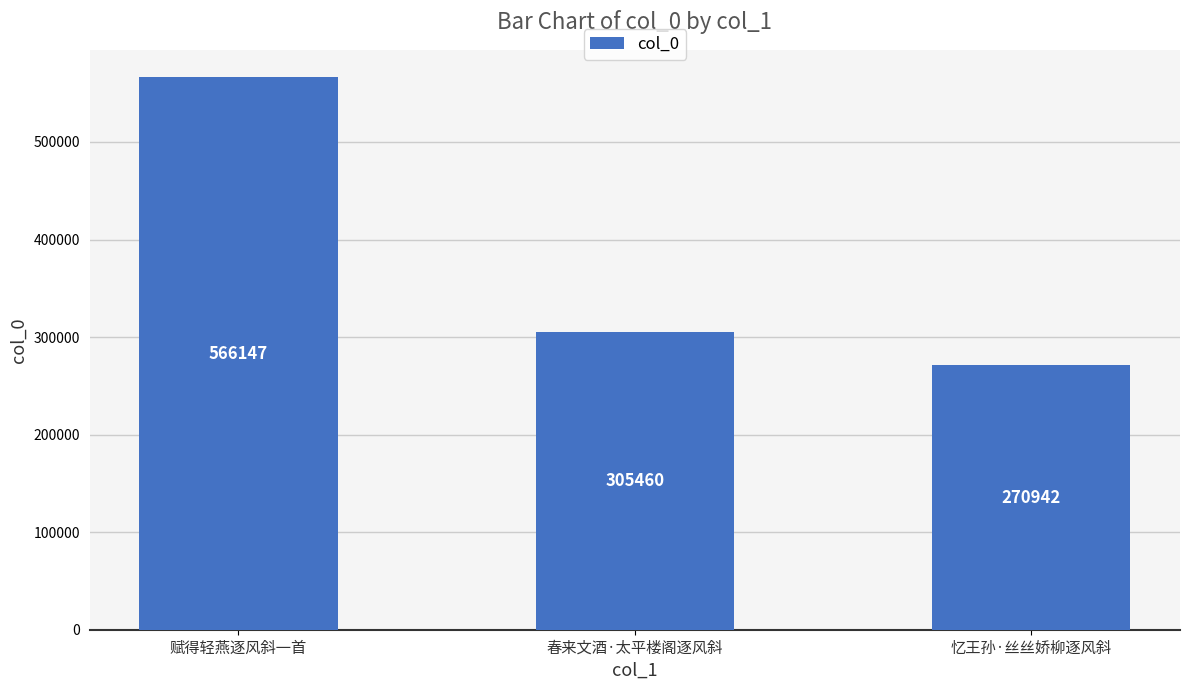

Does the chart contain any negative values?

No